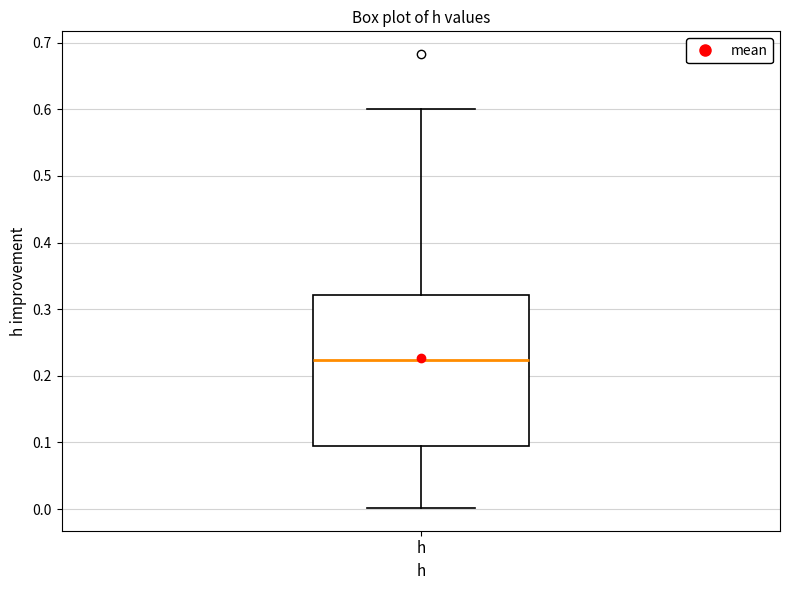

Where does the lower whisker of the box for h end on the y-axis? The values are not printed on the chart, so give them approximately, as read against the axis.

0.00